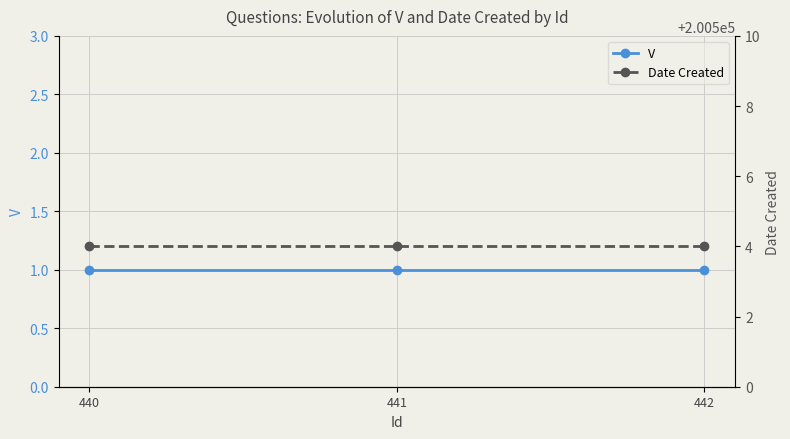

What is the greatest value displayed?

200504